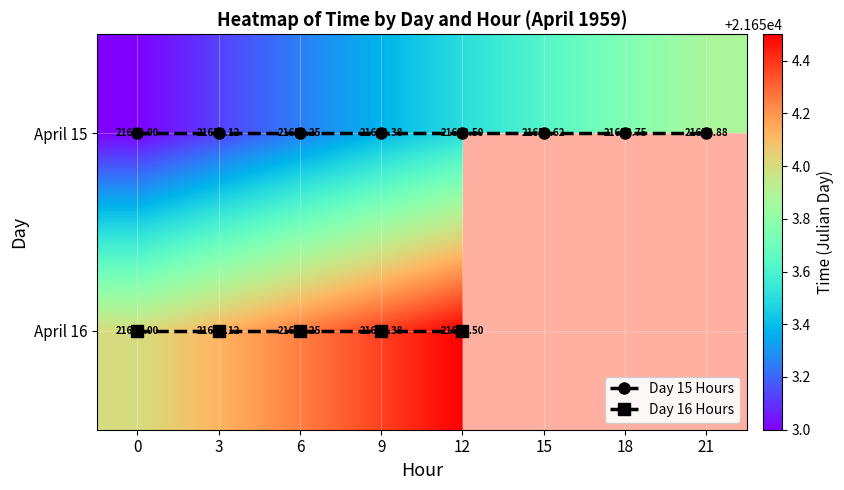

Is it true that the value at 18 is 7983.1?

False